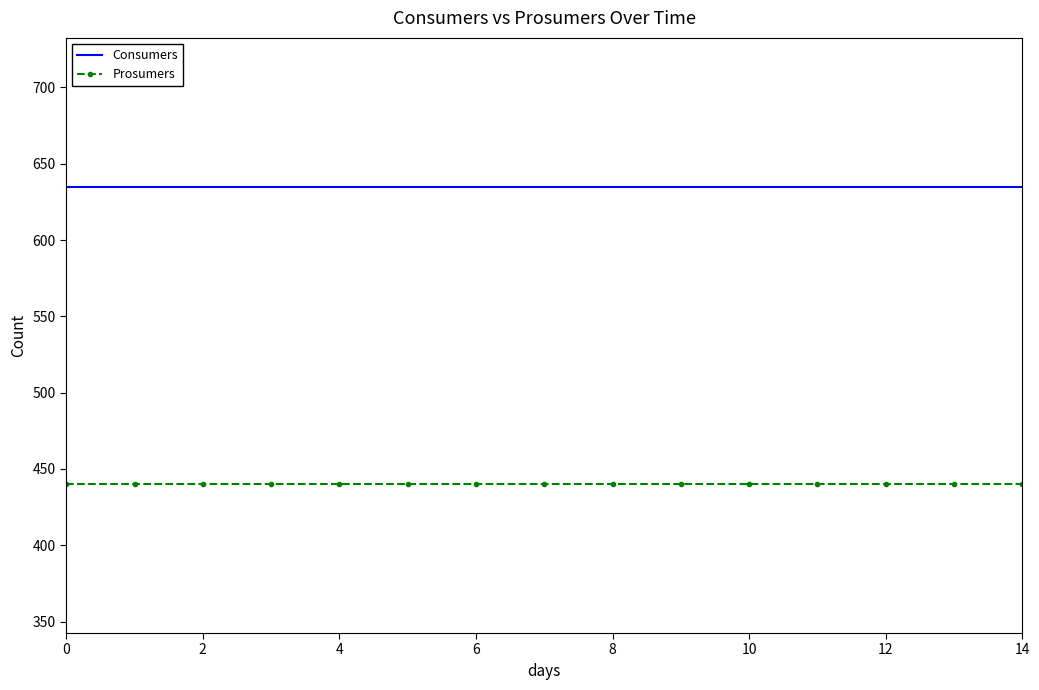

Rank the series by their average value, from lowest to highest.

Prosumers, Consumers